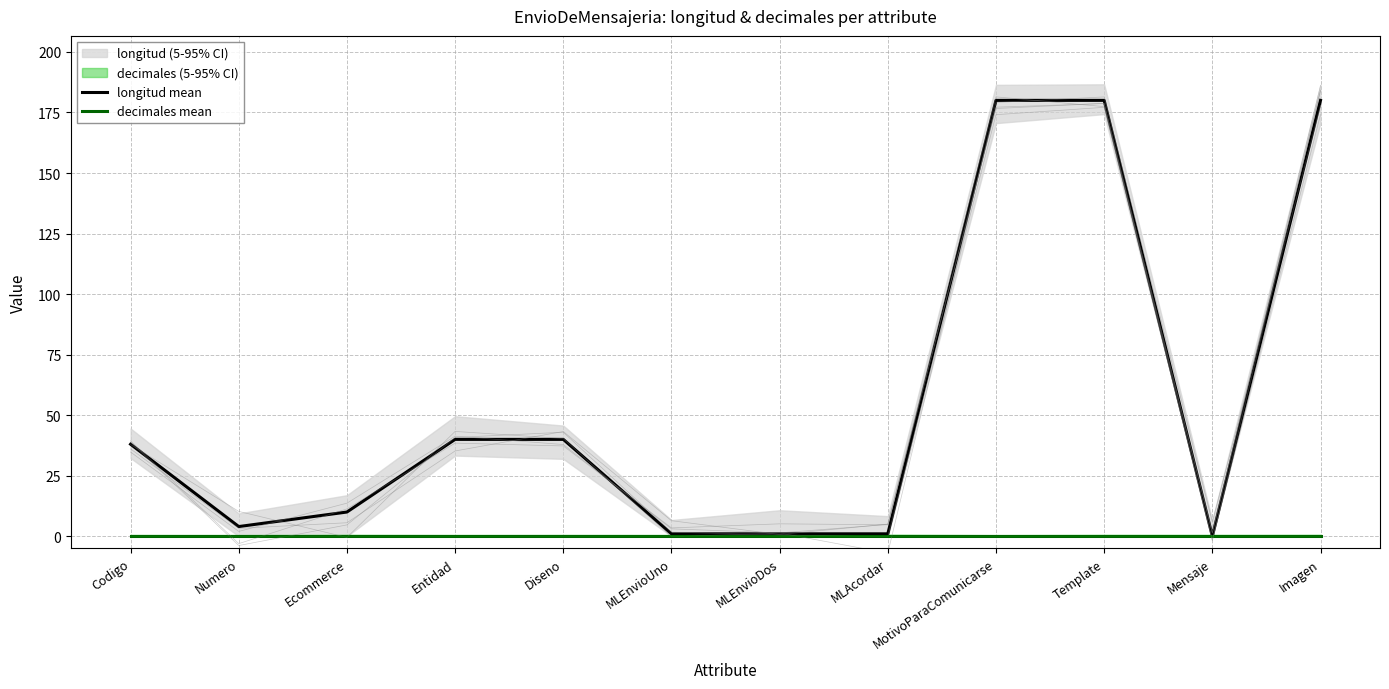

Reading left to right, what are all the values shown in this chart?

longitud mean: Codigo=38	Numero=4	Ecommerce=10	Entidad=40	Diseno=40	MLEnvioUno=1	MLEnvioDos=1	MLAcordar=1	MotivoParaComunicarse=180	Template=180	Mensaje=0	Imagen=180
decimales mean: Codigo=0	Numero=0	Ecommerce=0	Entidad=0	Diseno=0	MLEnvioUno=0	MLEnvioDos=0	MLAcordar=0	MotivoParaComunicarse=0	Template=0	Mensaje=0	Imagen=0